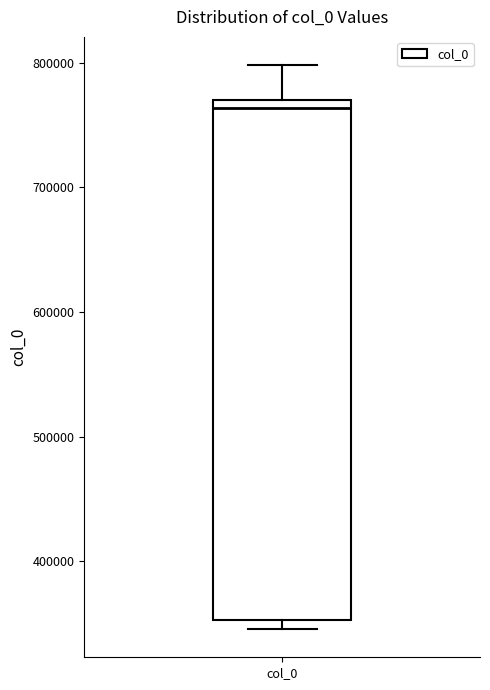

Read this box plot against the y-axis: the position of the median line, the range covered by the box, and the ends of both whiskers. The values are not printed on the chart, so give them approximately, as read against the axis.

median 760000, box 350000 to 770000, whiskers 350000 (just below the box's lower edge) to 800000